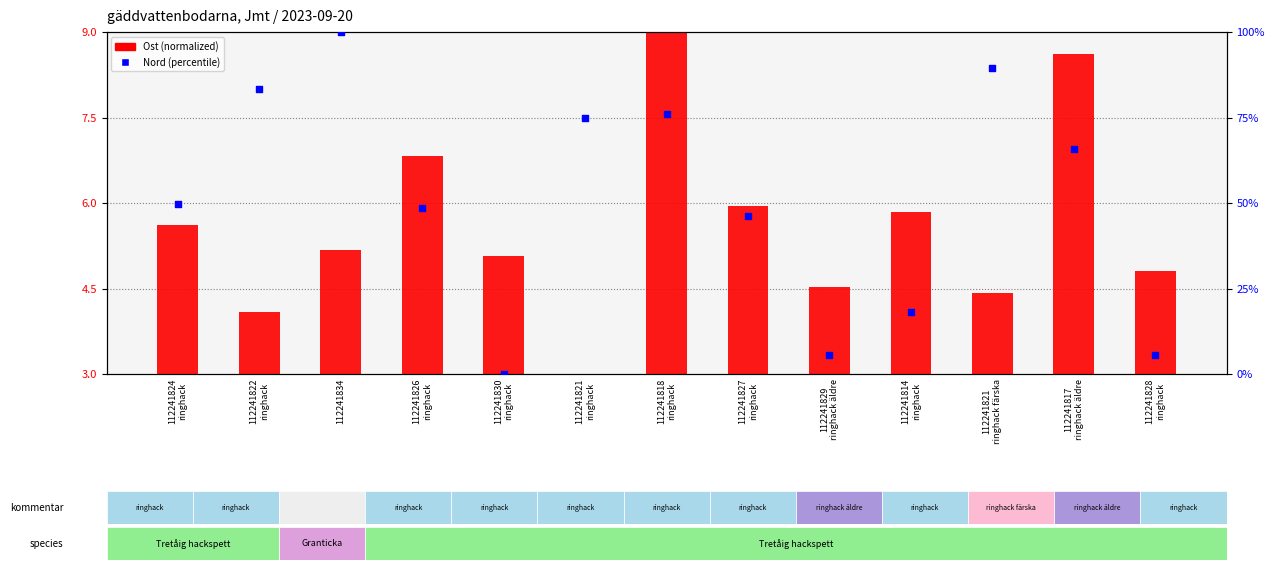

Which series has the largest Y range (max minus min)?

Nord (percentile)